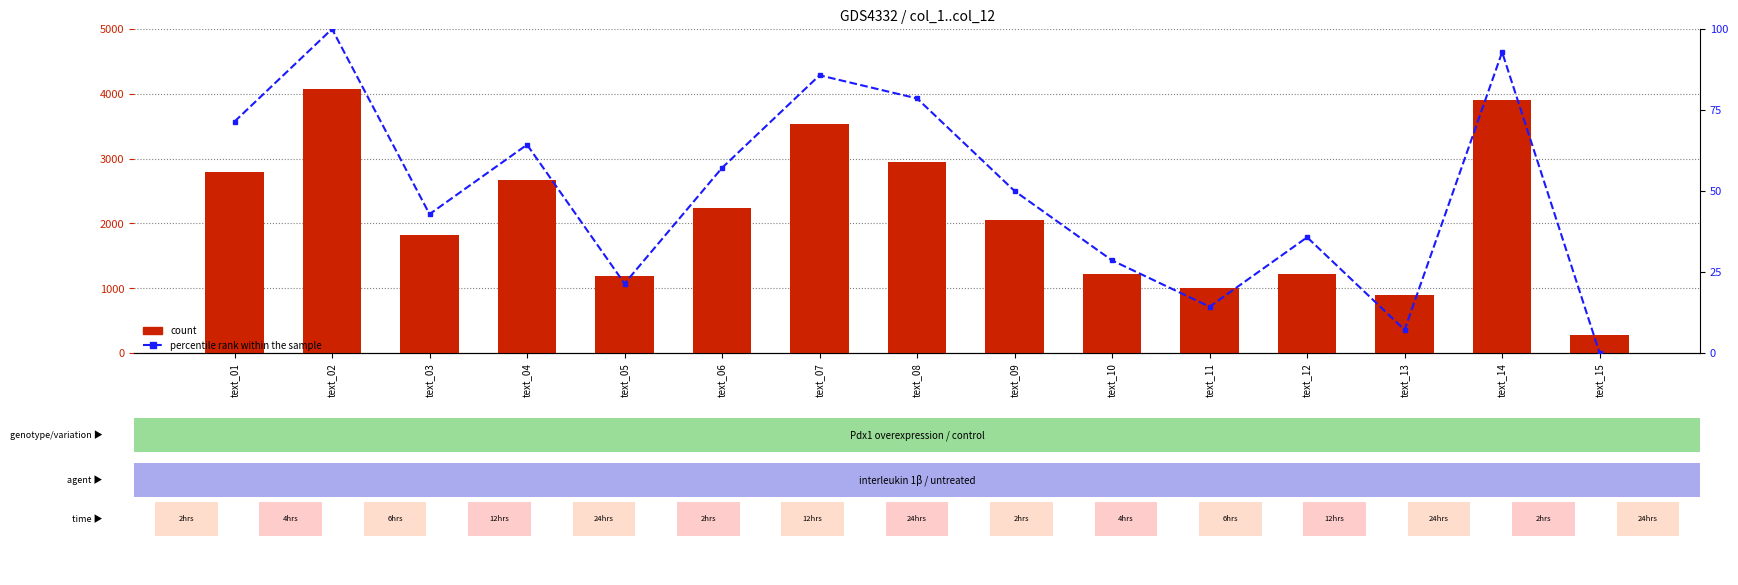

What is the average value of the count series?

2122.2